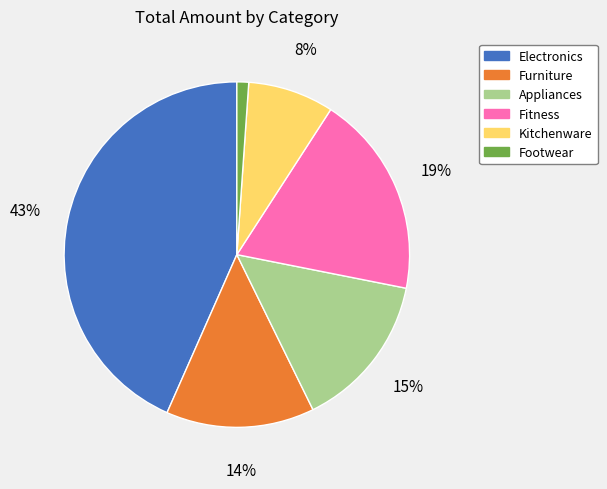

Does any single category account for the majority?

No